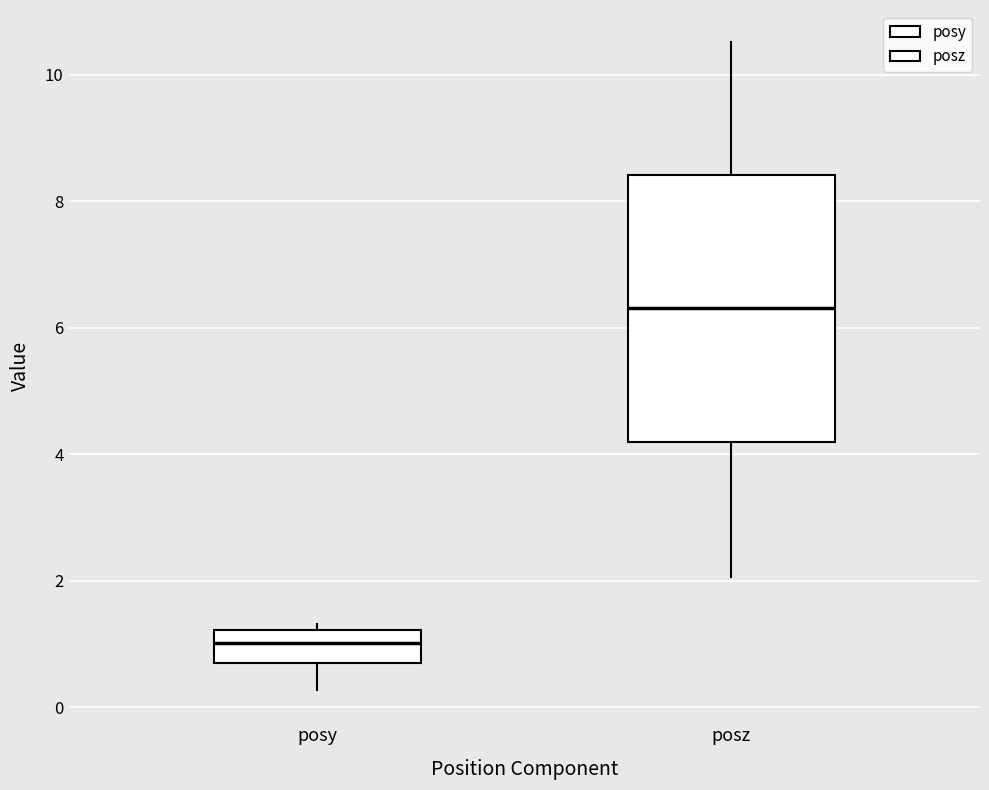

Which box has the highest median line?

posz